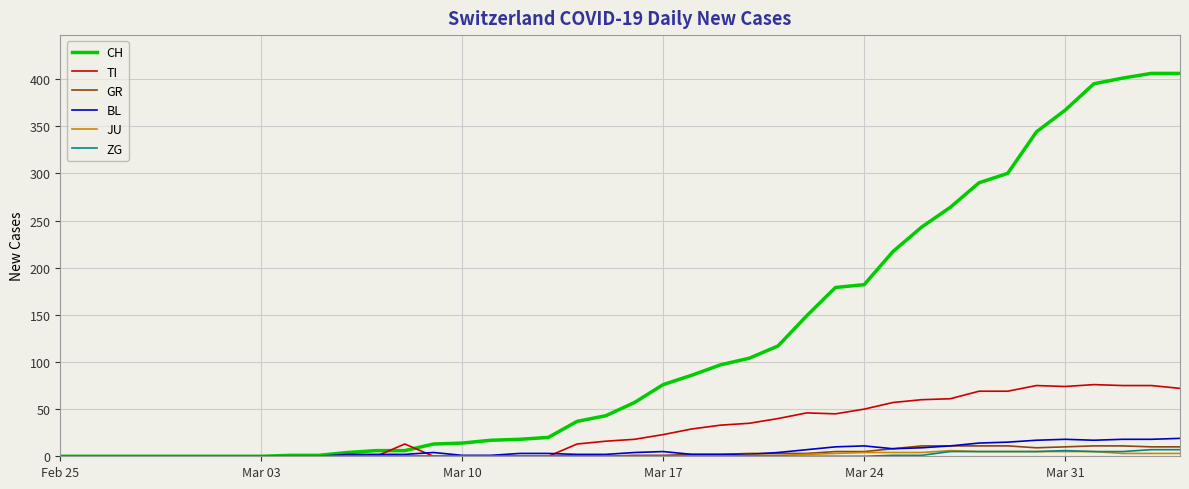

Which series has the largest range (max minus min)?

CH